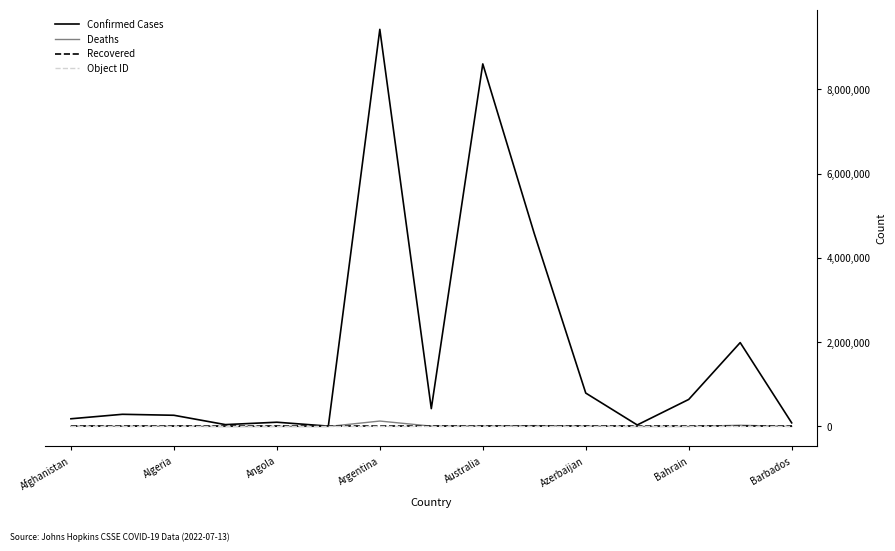

What are all the series names shown in the legend?

Confirmed Cases, Deaths, Recovered, Object ID